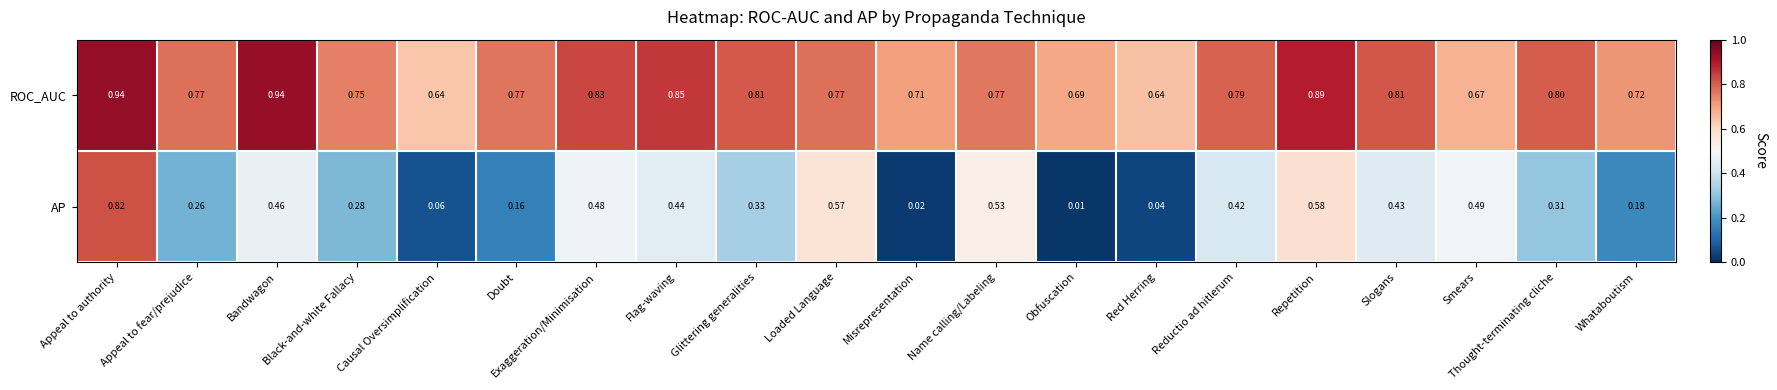

Is the value of ROC_AUC at Thought-terminating cliche greater than the value of AP at Appeal to fear/prejudice?

Yes